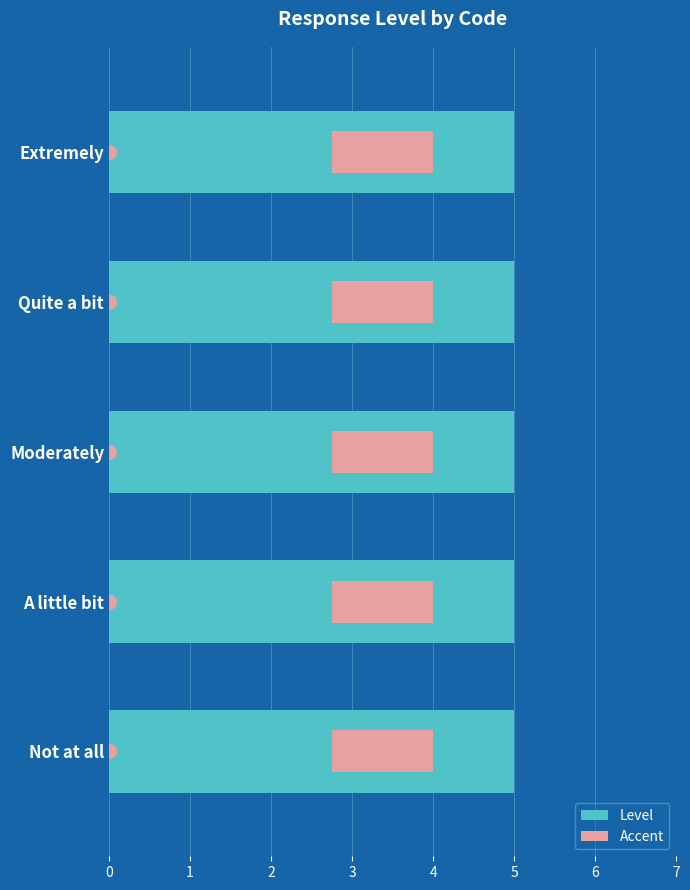

The Accent series shows 0.3 at 2. True or false?

True